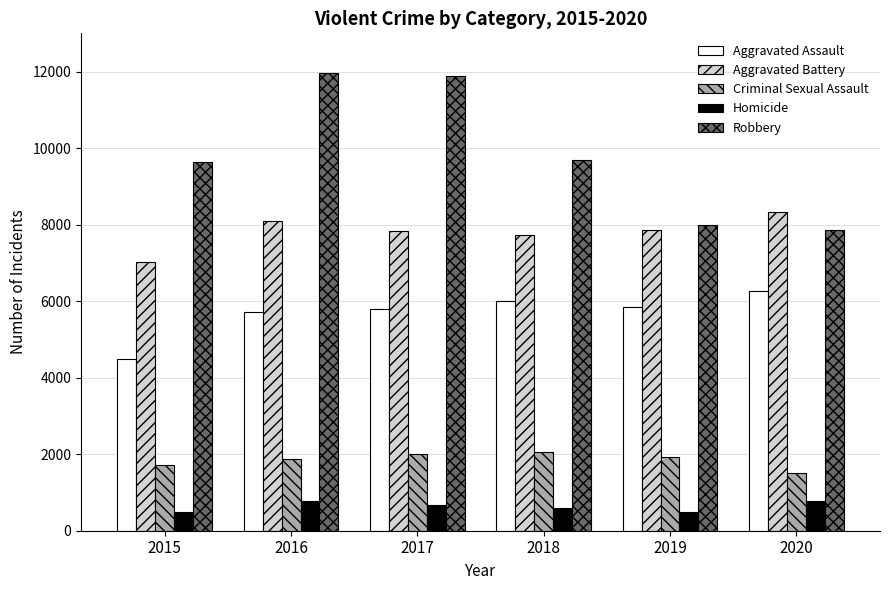

At how many categories does at least one series exceed 5352?

6